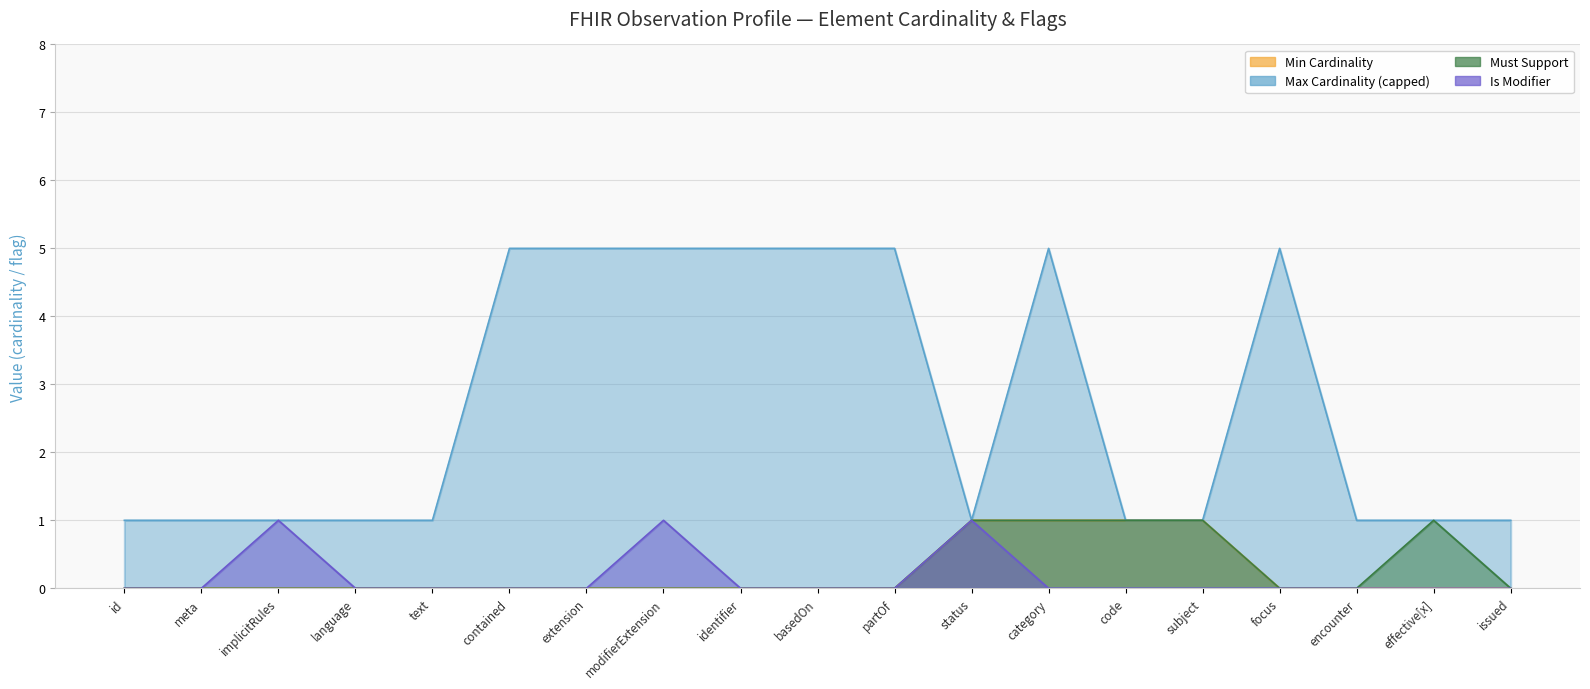

Which category has the highest value in the Min Cardinality series?

status